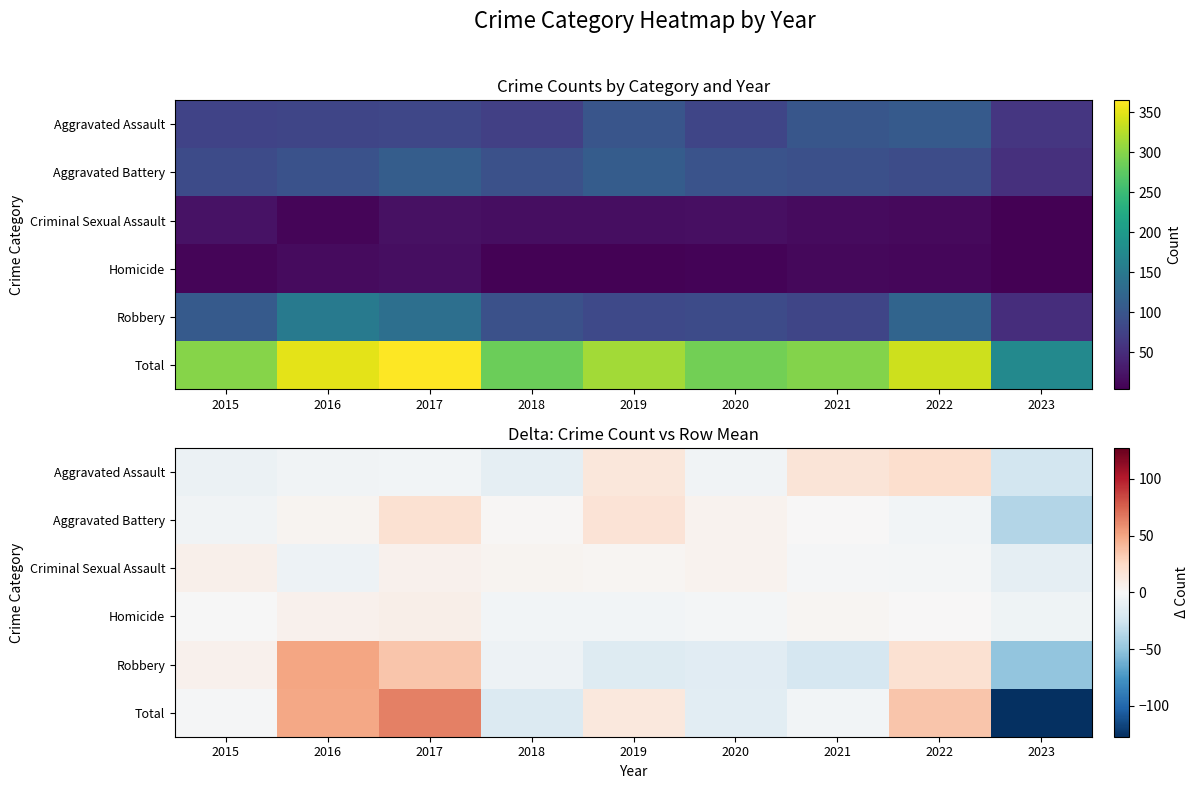

At which category is the sum across all series the highest?

2017